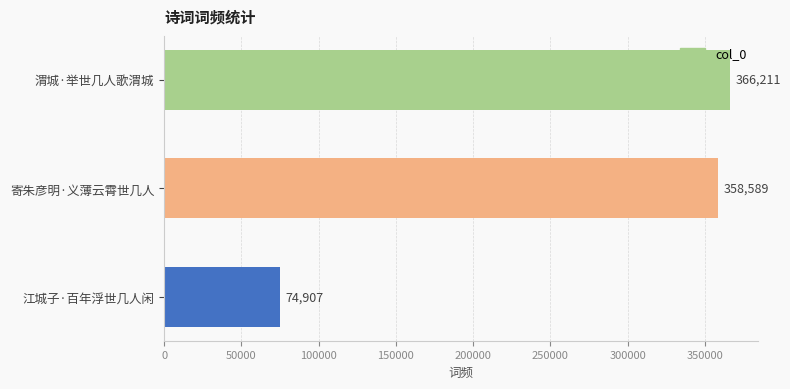

List the labels in order of value, largest first.

渭城·举世几人歌渭城, 寄朱彦明·义薄云霄世几人, 江城子·百年浮世几人闲